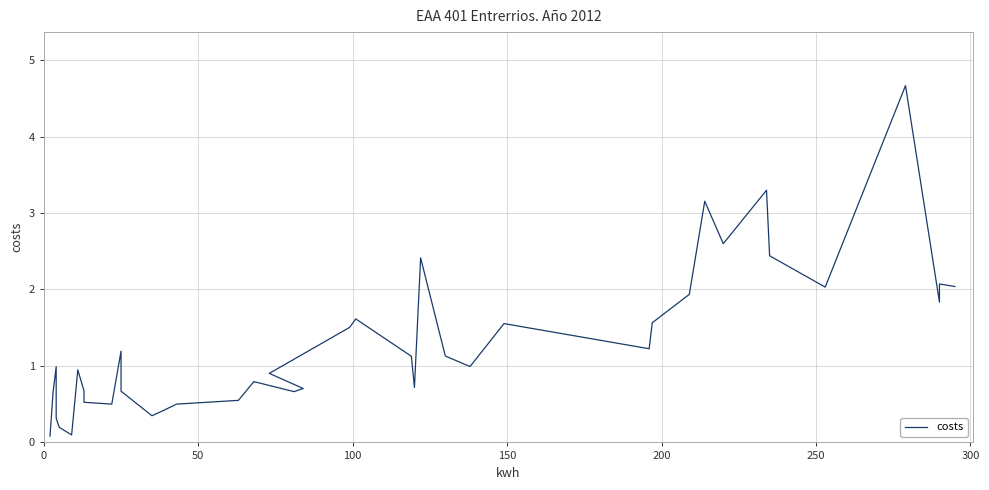

How many data points does each series have?

40